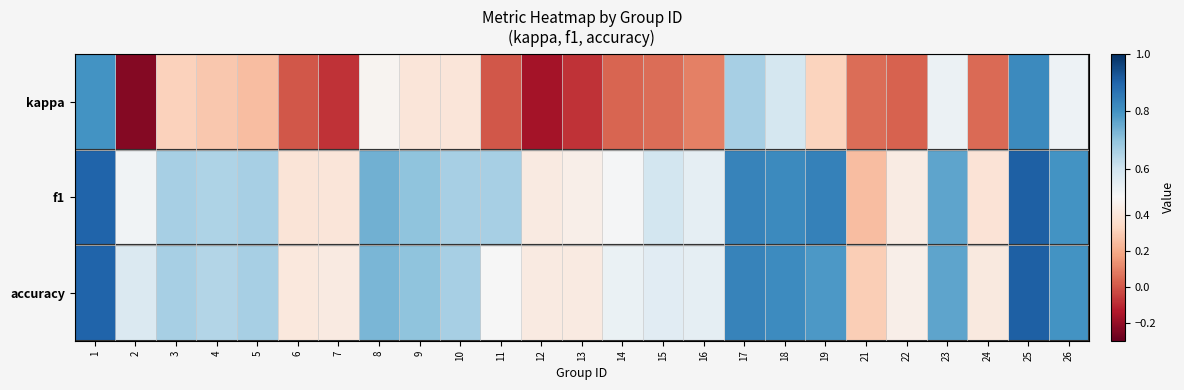

At which category is the sum across all series the highest?

25